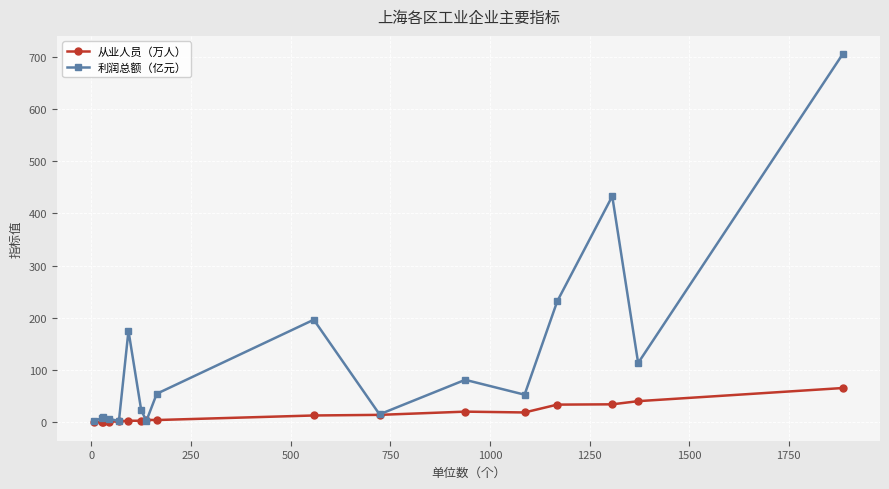

Which series has the largest range (max minus min)?

利润总额（亿元）